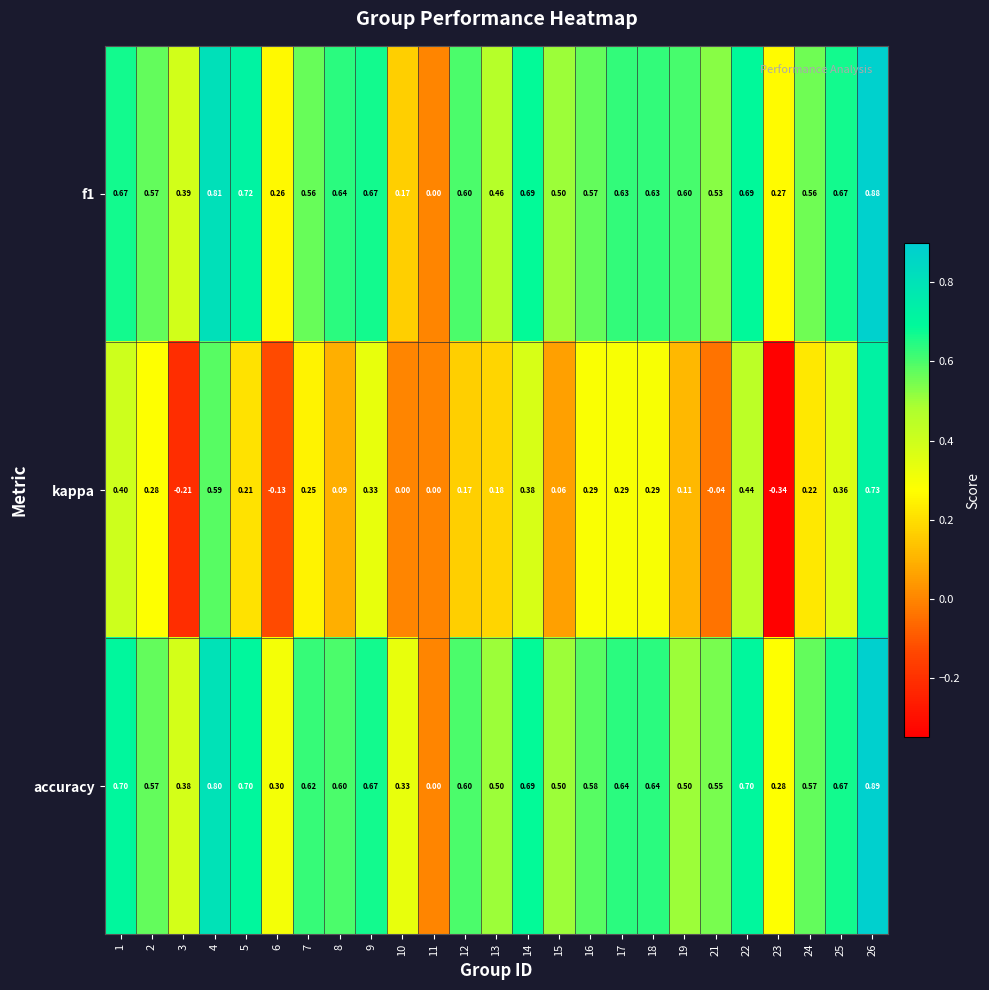

Is the value of kappa at 22 greater than the value of f1 at 11?

Yes